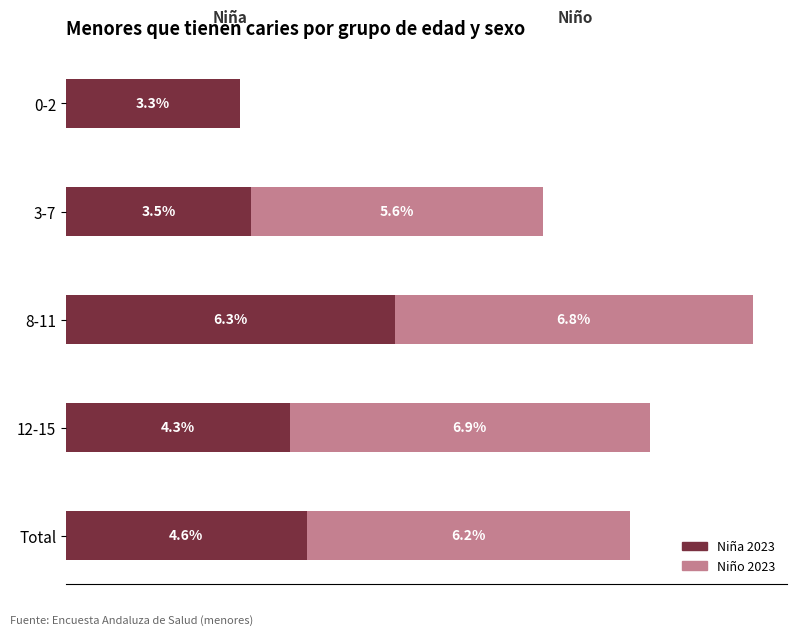

At which category is the sum across all series the highest?

8-11